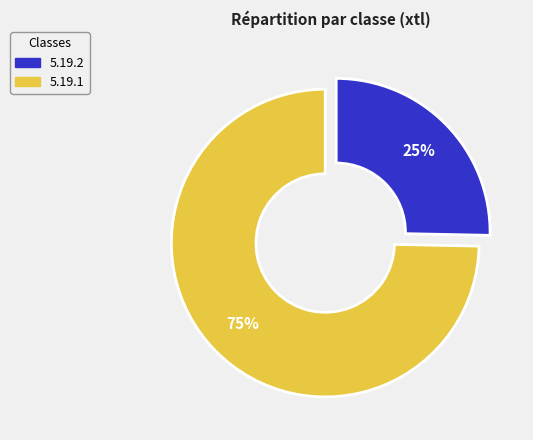

What is the largest slice in the pie chart?

5.19.1